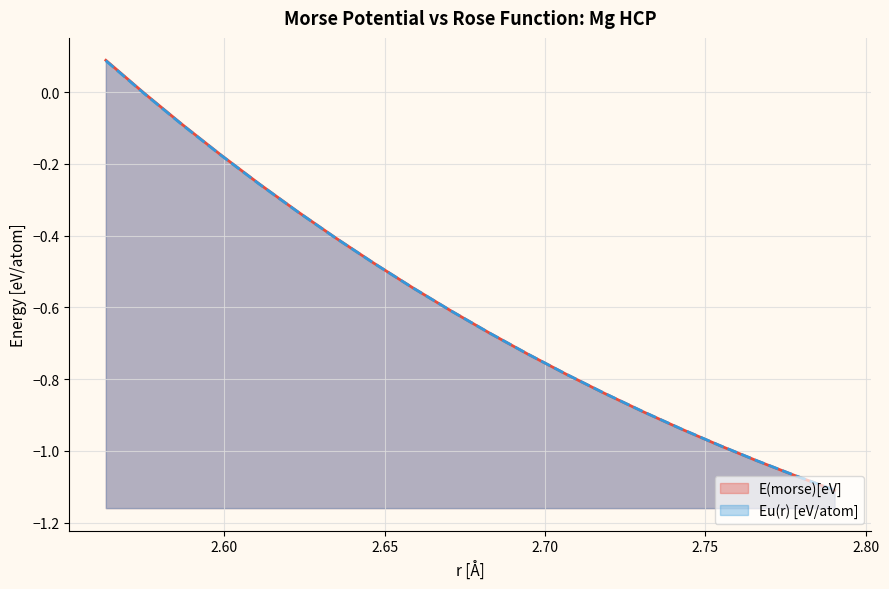

How many values in the Eu(r) [eV/atom] series exceed 0?

1